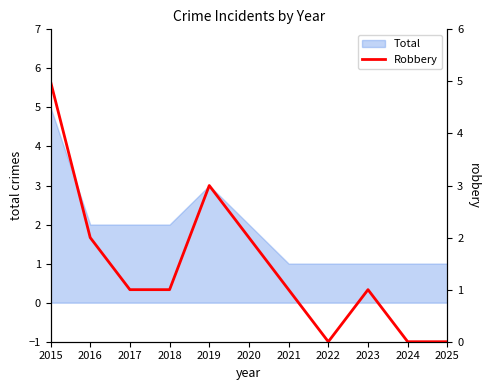

How many values are above zero?

8